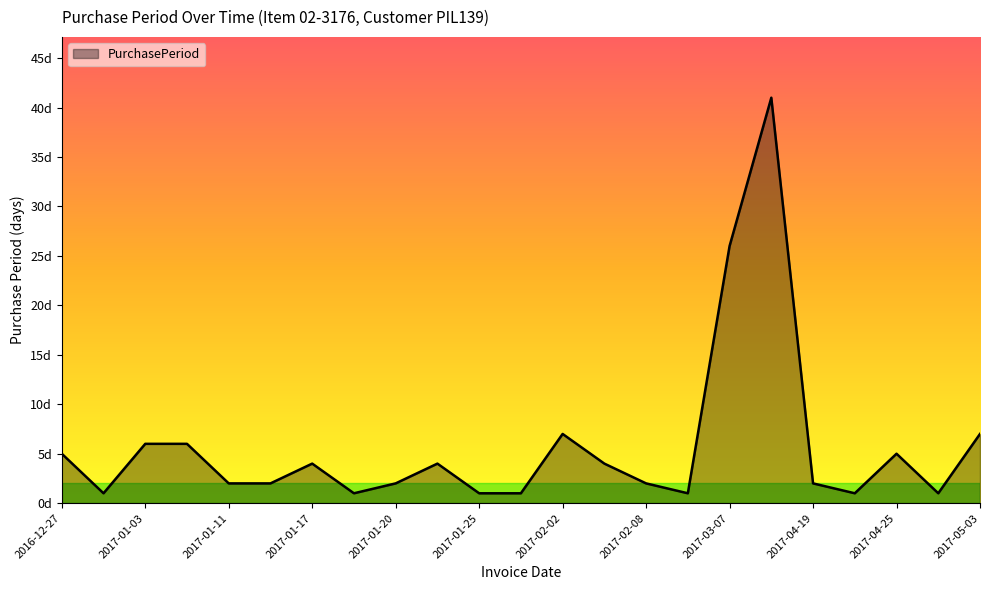

True or false: the data has more than 0 interior local peaks.

True